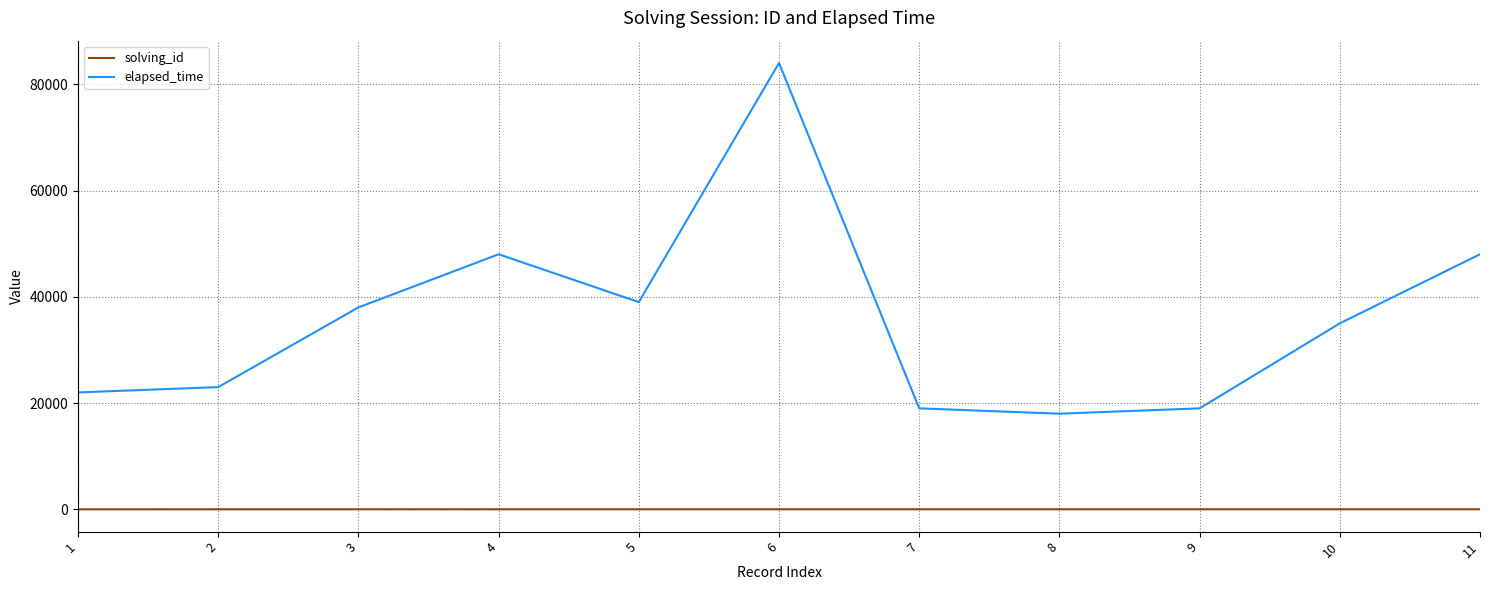

True or false: solving_id and elapsed_time intersect in this chart.

False